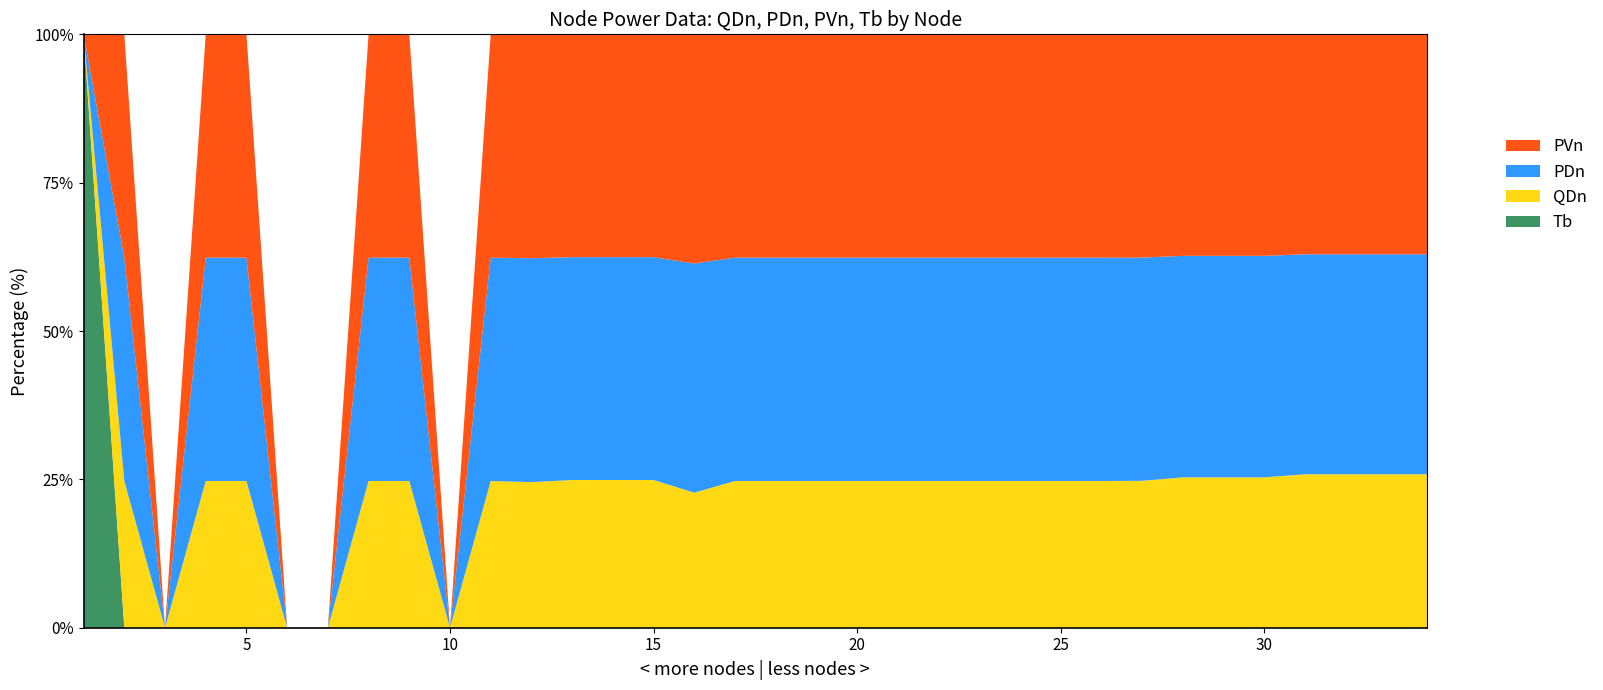

Reading left to right, what are all the values shown in this chart?

QDn: 0.0	254.4	0.0	254.4	254.4	0.0	0.0	254.4	254.4	0.0	254.4	149.9	80.3	80.3	80.3	13.4	254.4	254.4	254.4	254.4	254.4	254.4	254.4	254.4	254.4	254.4	151.7	85.7	85.7	85.7	66.9	66.9	66.9	66.9
PDn: 0.0	387.1	0.0	387.1	387.1	0.0	0.0	387.1	387.1	0.0	387.1	230.6	121.2	121.2	121.2	22.7	387.1	387.1	387.1	387.1	387.1	387.1	387.1	387.1	387.1	387.1	230.6	126.2	126.2	126.2	95.9	95.9	95.9	95.9
PVn: 0.0	387.1	0.0	387.1	387.1	0.0	0.0	387.1	387.1	0.0	387.1	230.6	121.2	121.2	121.2	22.7	387.1	387.1	387.1	387.1	387.1	387.1	387.1	387.1	387.1	387.1	230.6	126.2	126.2	126.2	95.9	95.9	95.9	95.9
Tb: 1.0	0.0	0.0	0.0	0.0	0.0	0.0	0.0	0.0	0.0	0.0	0.0	0.0	0.0	0.0	0.0	0.0	0.0	0.0	0.0	0.0	0.0	0.0	0.0	0.0	0.0	0.0	0.0	0.0	0.0	0.0	0.0	0.0	0.0